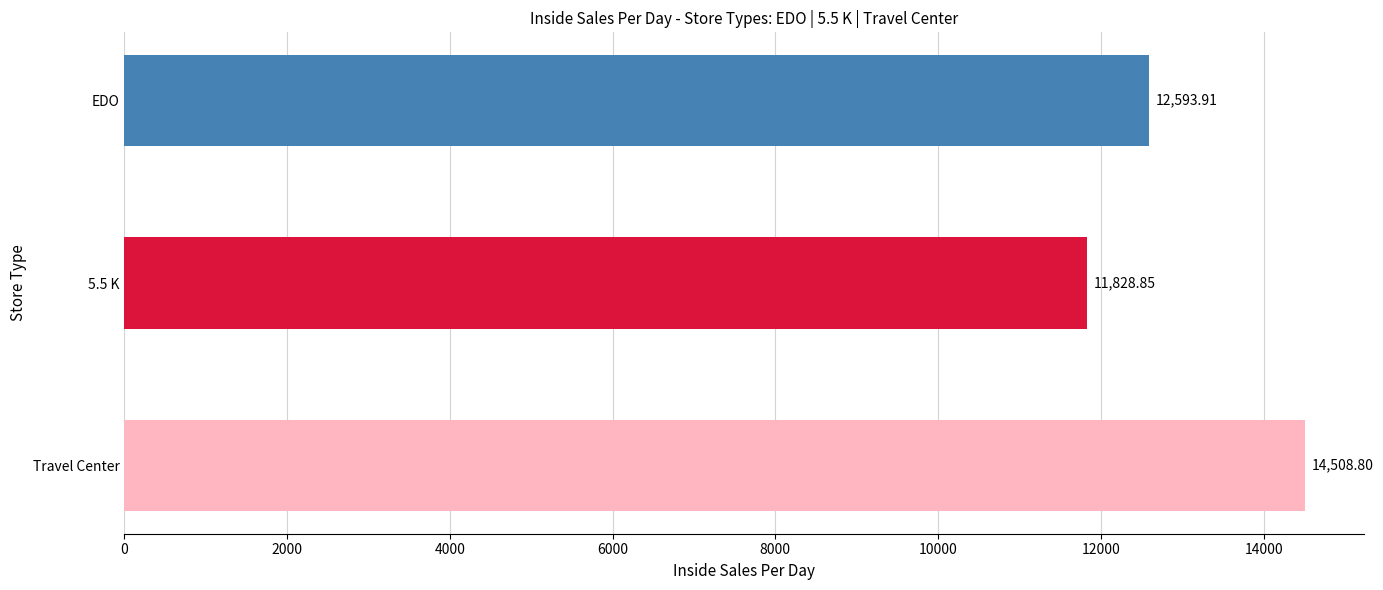

List the labels in order of value, largest first.

Travel Center, EDO, 5.5 K